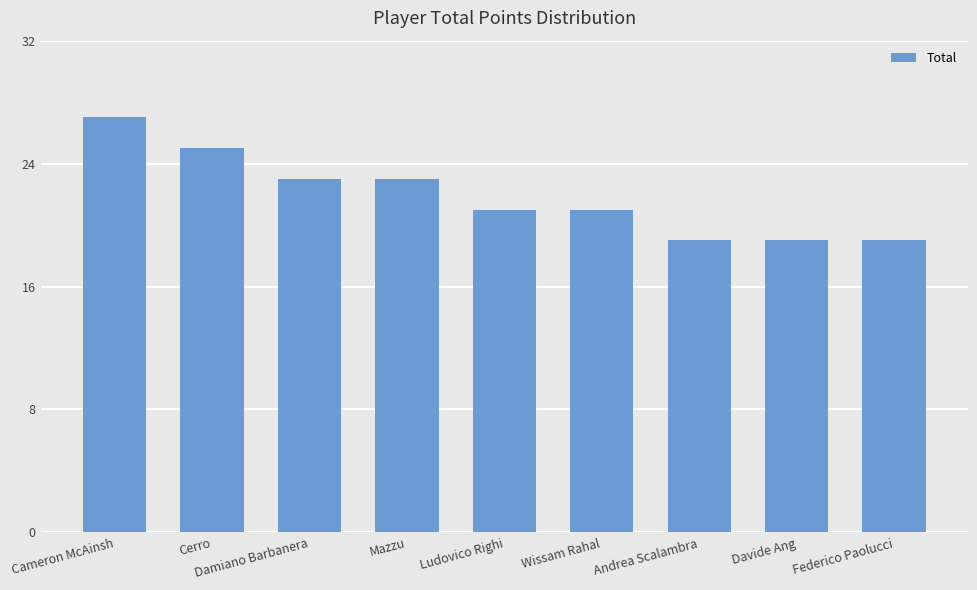

Count the number of categories in the chart.

9